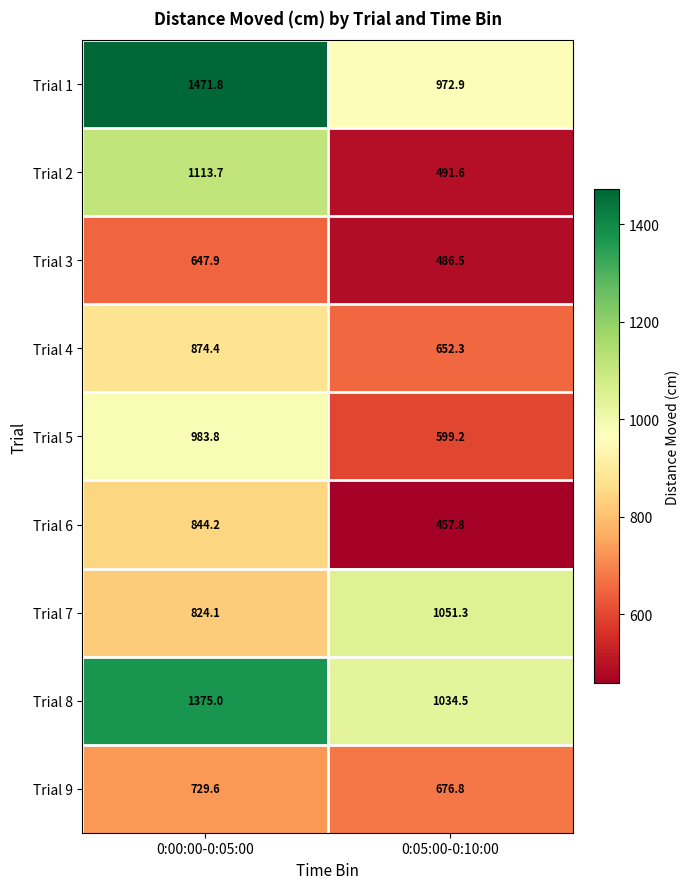

True or false: Trial 6 has a value of 1472.2 at 0:00:00-0:05:00.

False